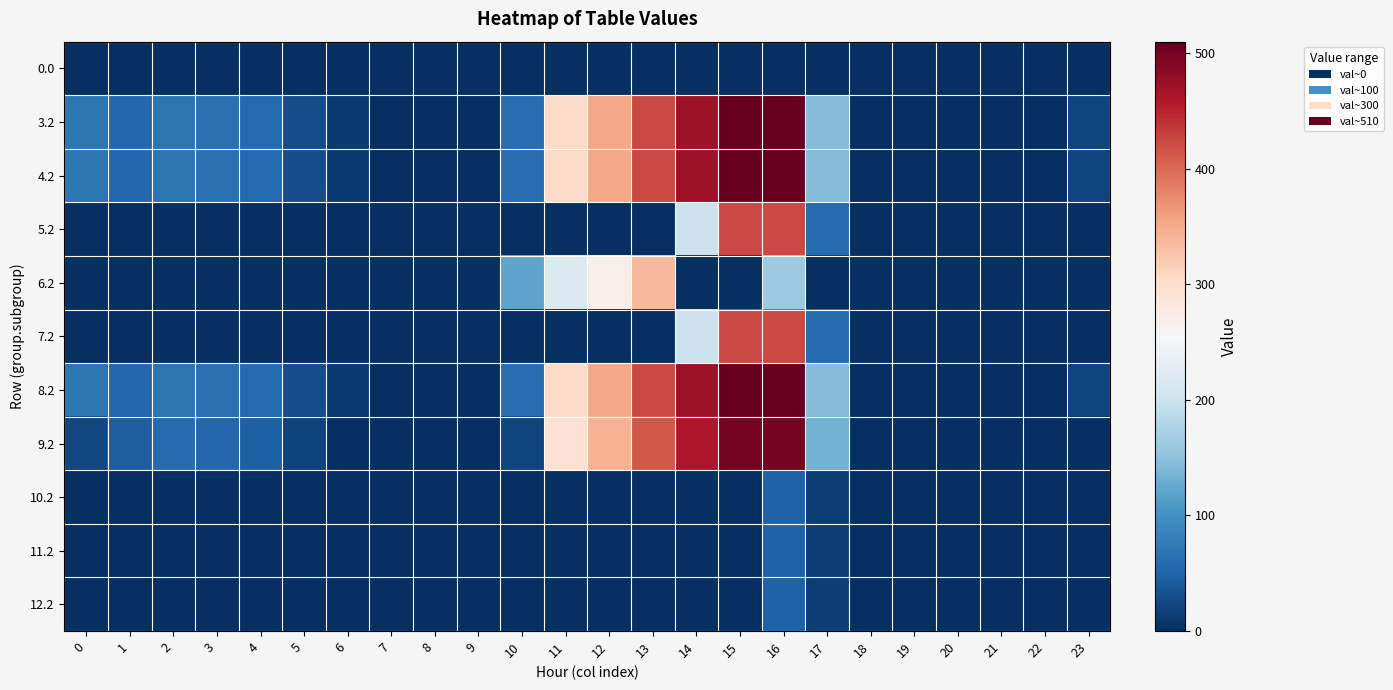

Which category has the highest value across all series?

16